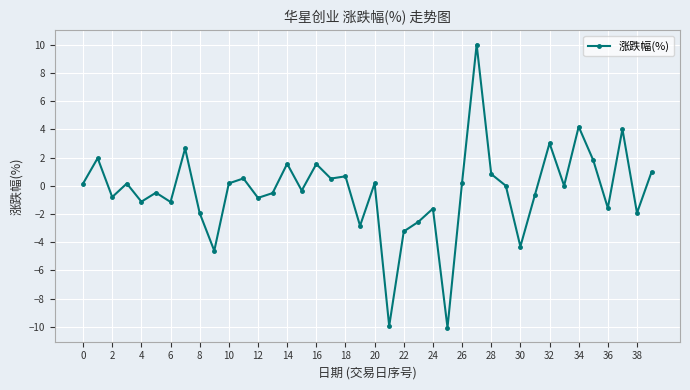

What is the difference between the maximum and minimum values?

20.1